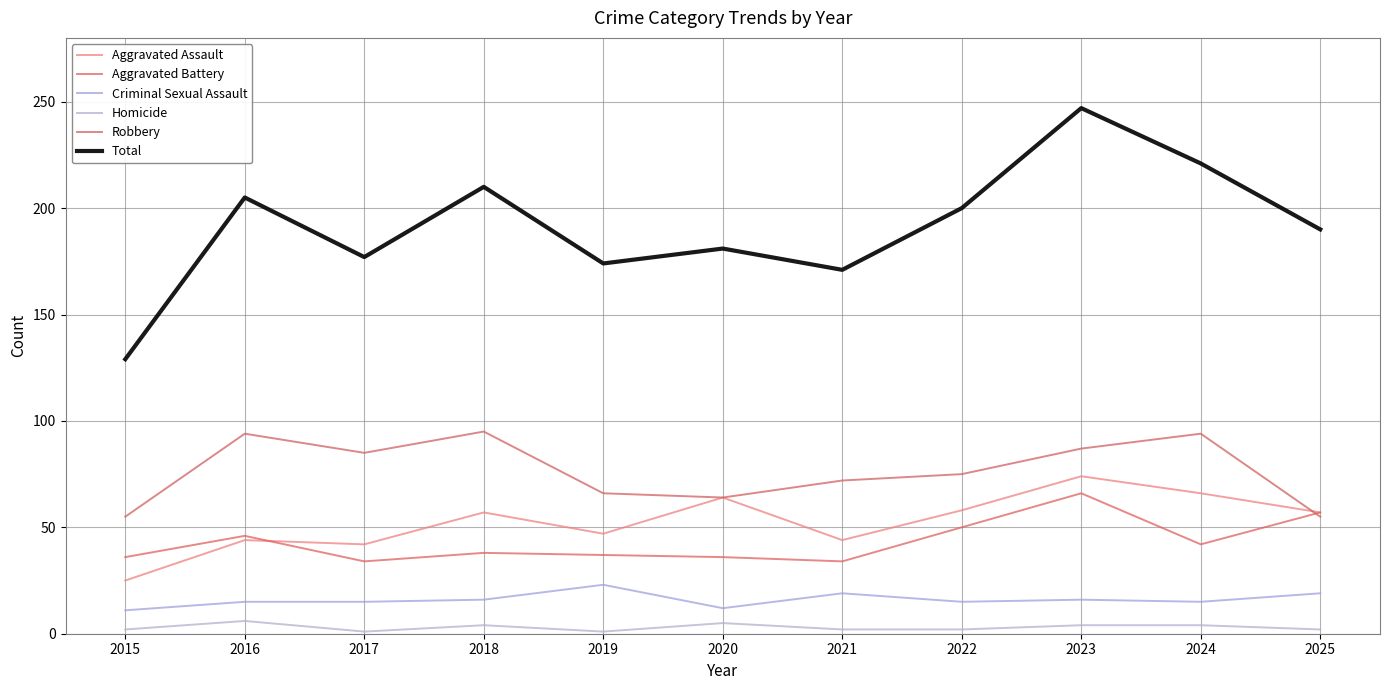

What is the average value of the Aggravated Assault series?

53